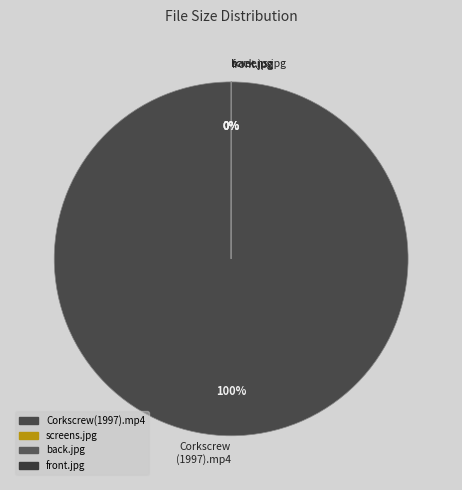

True or false: Corkscrew (1997).mp4 accounts for 100% of the total.

True